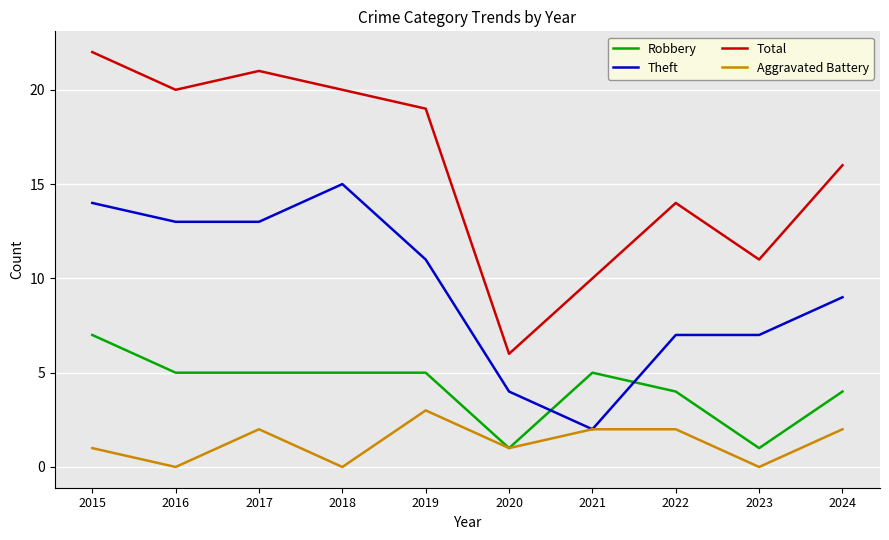

Rank the series at 2017 from lowest to highest value.

Aggravated Battery, Robbery, Theft, Total